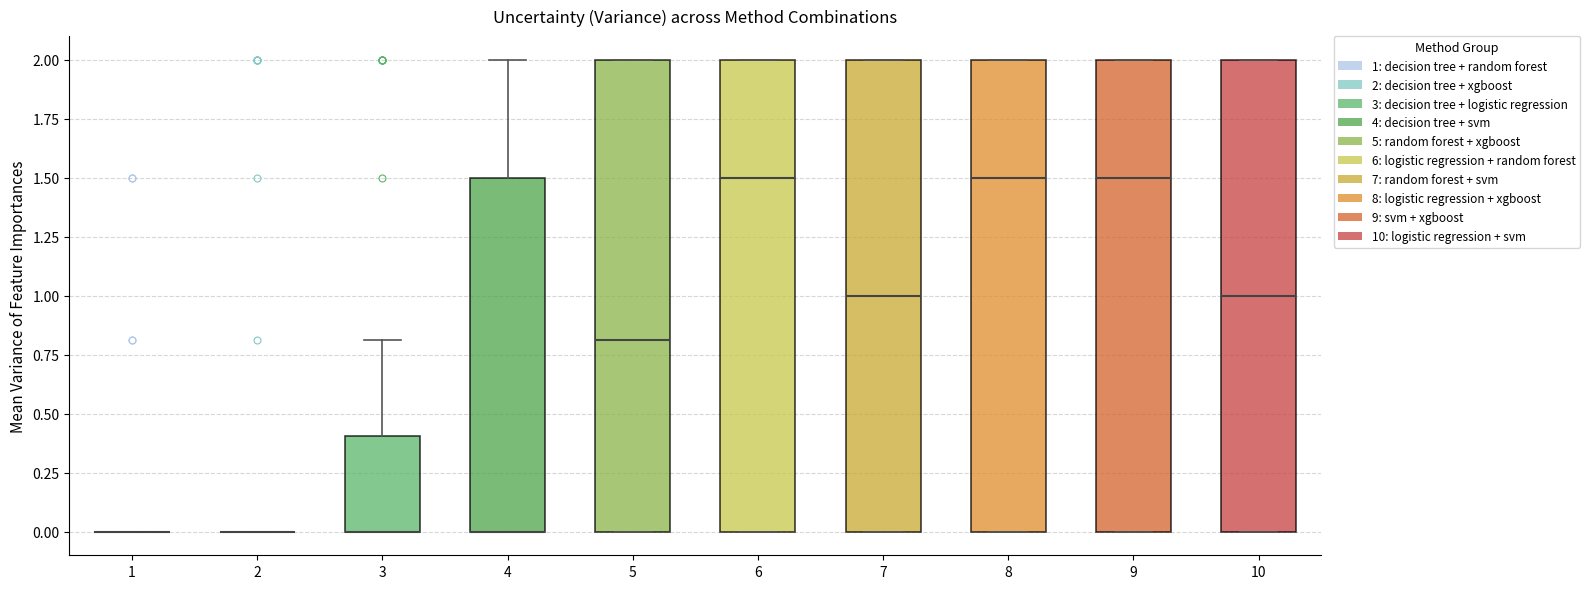

Reading left to right, read every box against the y-axis: the position of its median line, the range the box covers, and the ends of its whiskers. The values are not printed on the chart, so give them approximately, as read against the axis.

1: box collapsed to a line at 0.0, whiskers 0.0 to 0.0
2: box collapsed to a line at 0.0, whiskers 0.0 to 0.0
3: median 0.0 (drawn on the box's lower edge), box 0.0 to 0.4, whiskers 0.0 to 0.8
4: median 0.0 (drawn on the box's lower edge), box 0.0 to 1.5, whiskers 0.0 to 2.0
5: median 0.8, box 0.0 to 2.0, whiskers 0.0 to 2.0
6: median 1.5, box 0.0 to 2.0, whiskers 0.0 to 2.0
7: median 1.0, box 0.0 to 2.0, whiskers 0.0 to 2.0
8: median 1.5, box 0.0 to 2.0, whiskers 0.0 to 2.0
9: median 1.5, box 0.0 to 2.0, whiskers 0.0 to 2.0
10: median 1.0, box 0.0 to 2.0, whiskers 0.0 to 2.0